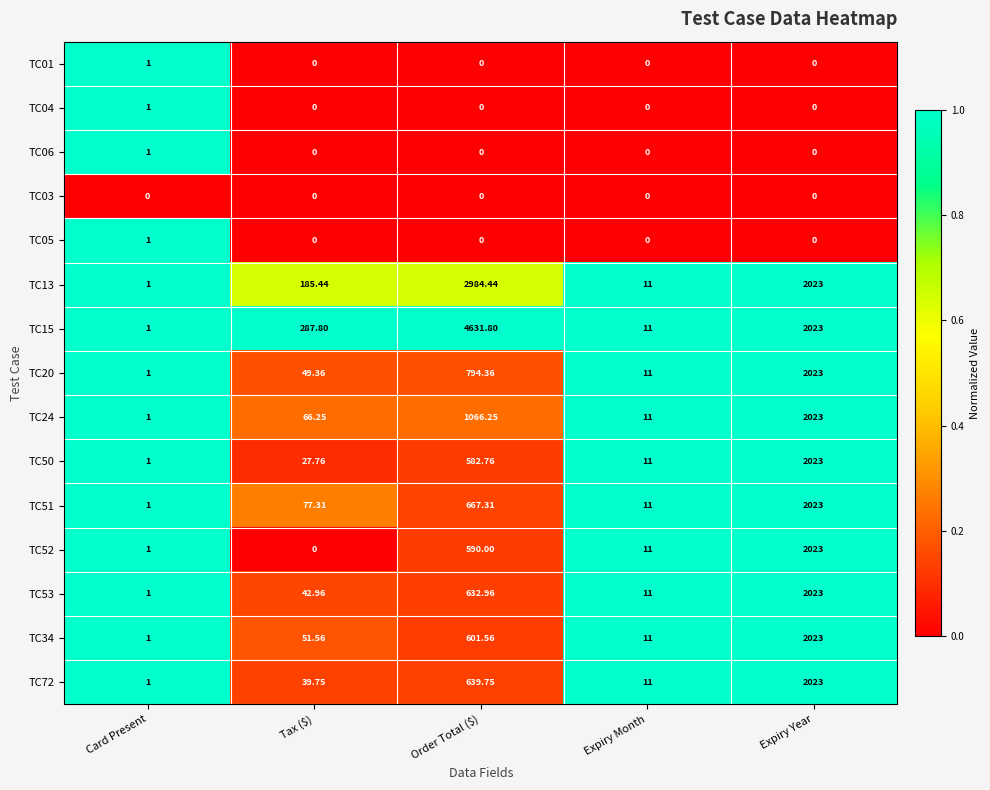

At which label does TC04 reach its peak?

Card Present